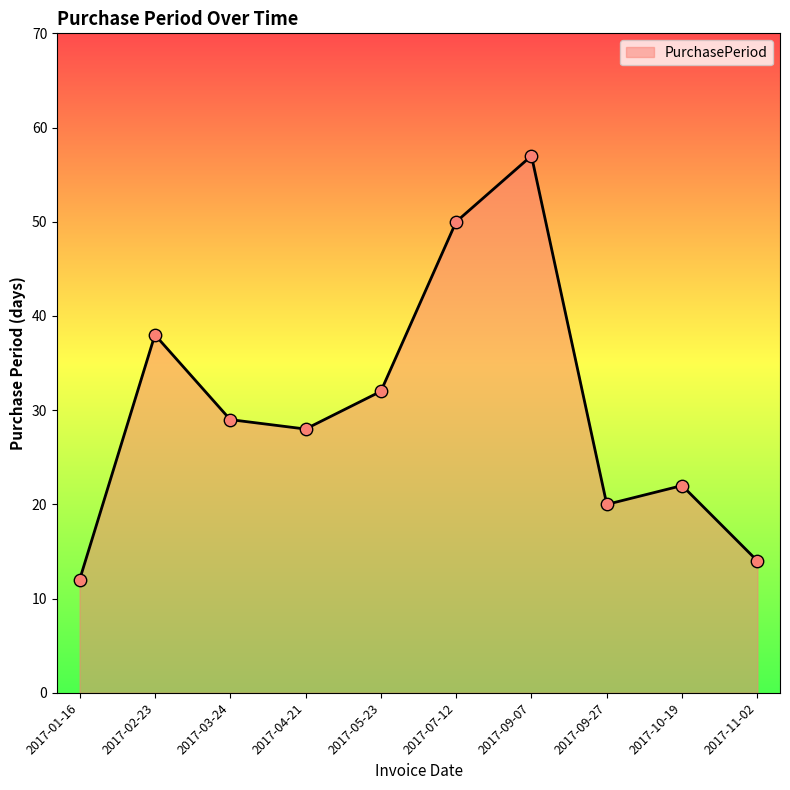

What is the ratio of the value at 2017-10-19 to the value at 2017-01-16?

1.8